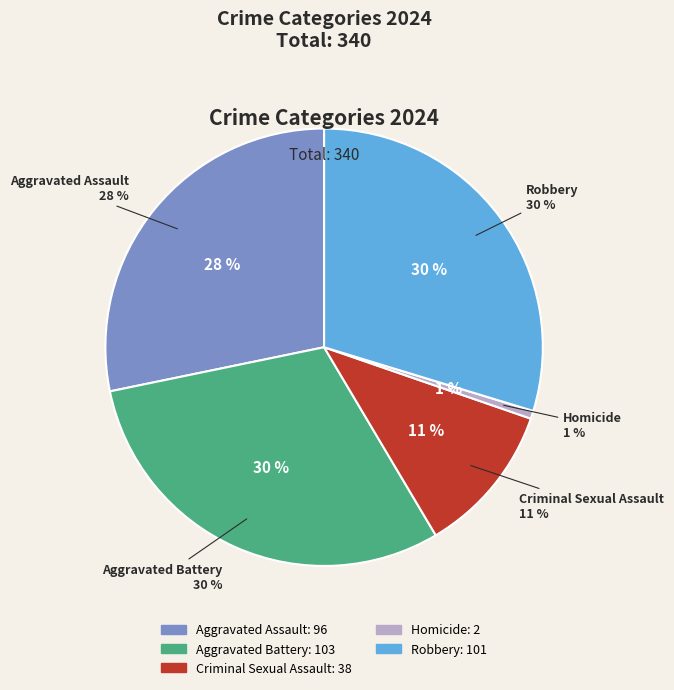

Rank the categories by value from lowest to highest.

Homicide, Criminal Sexual Assault, Aggravated Assault, Robbery, Aggravated Battery